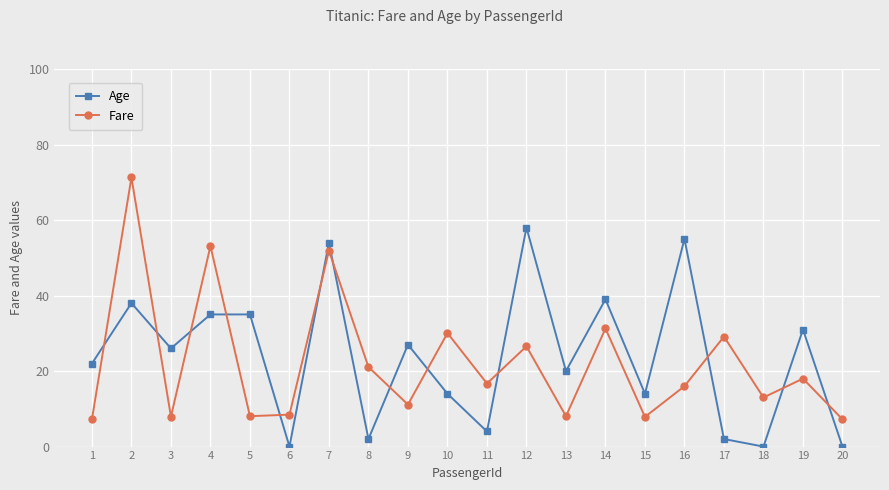

How many times do Fare and Age cross each other?

13